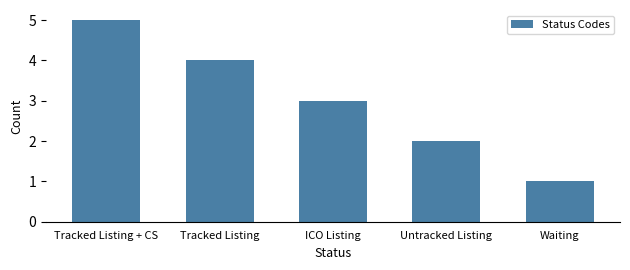

Reading right to left, extract all data points from this chart.

1	2	3	4	5